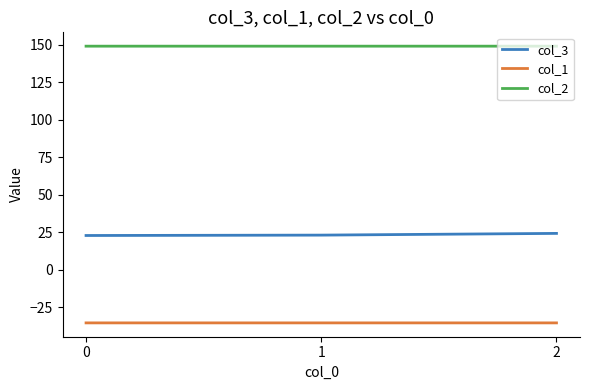

What is the difference between the highest and lowest values at 1?

184.5